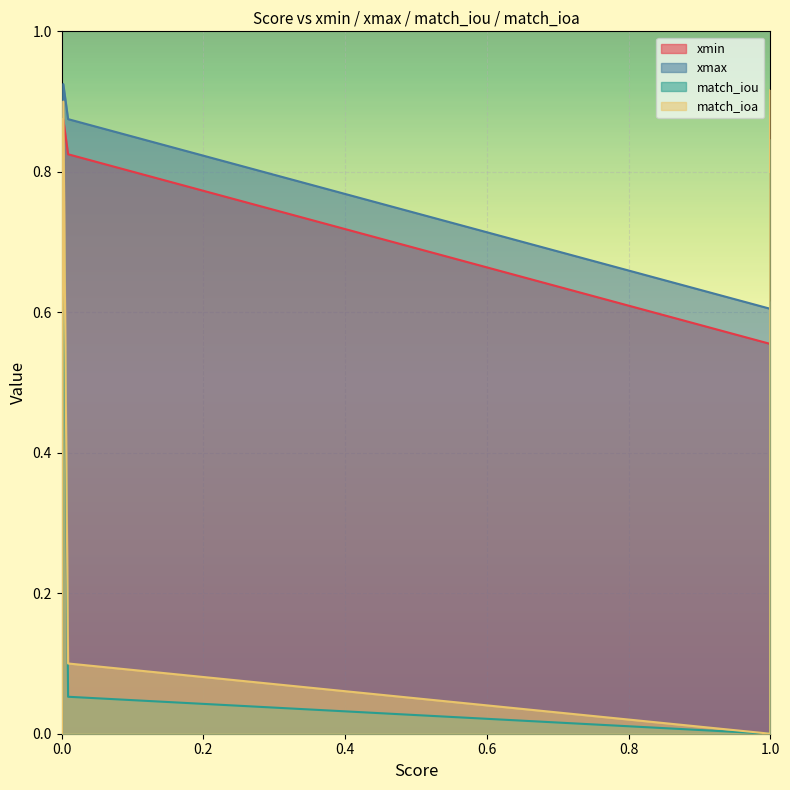

How many lines are shown in the chart?

4